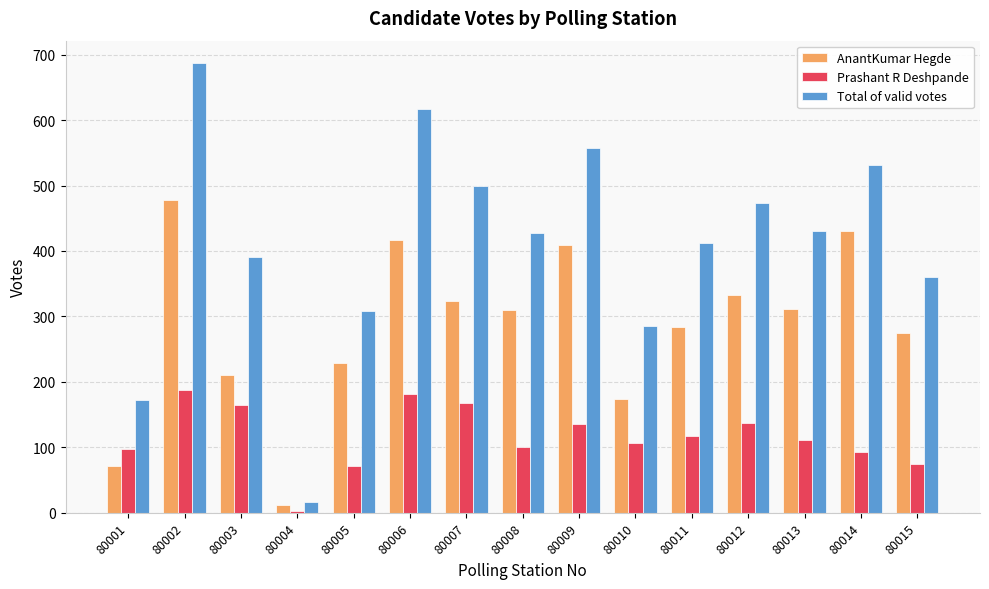

At which label is AnantKumar Hegde closest to 245?

80005